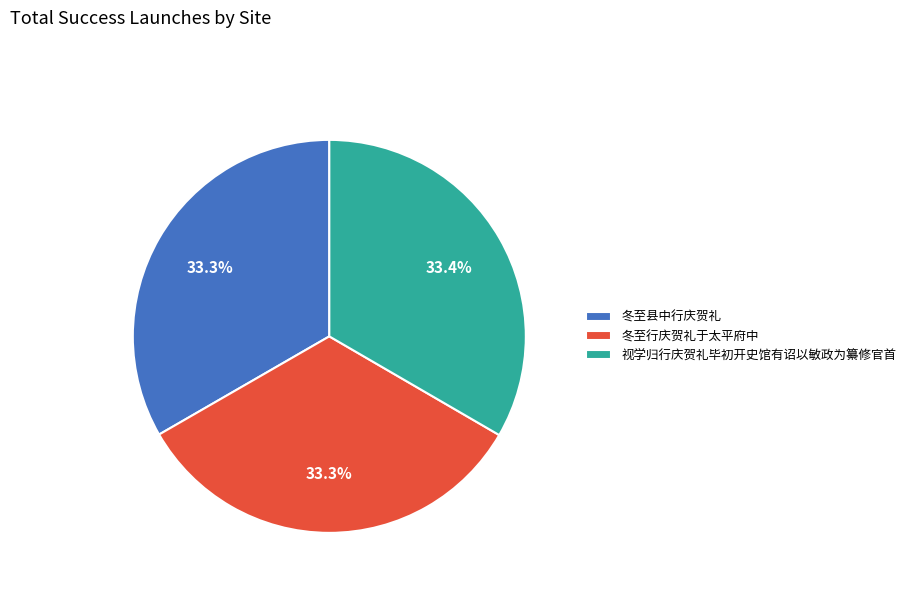

Count the number of slices in the pie.

3